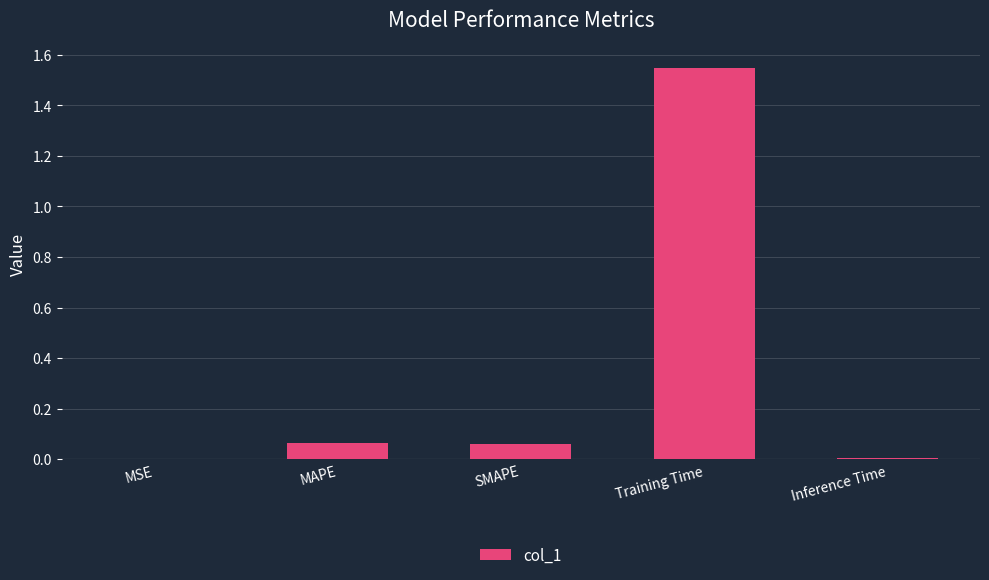

True or false: the data shows 0.0 at MSE.

True